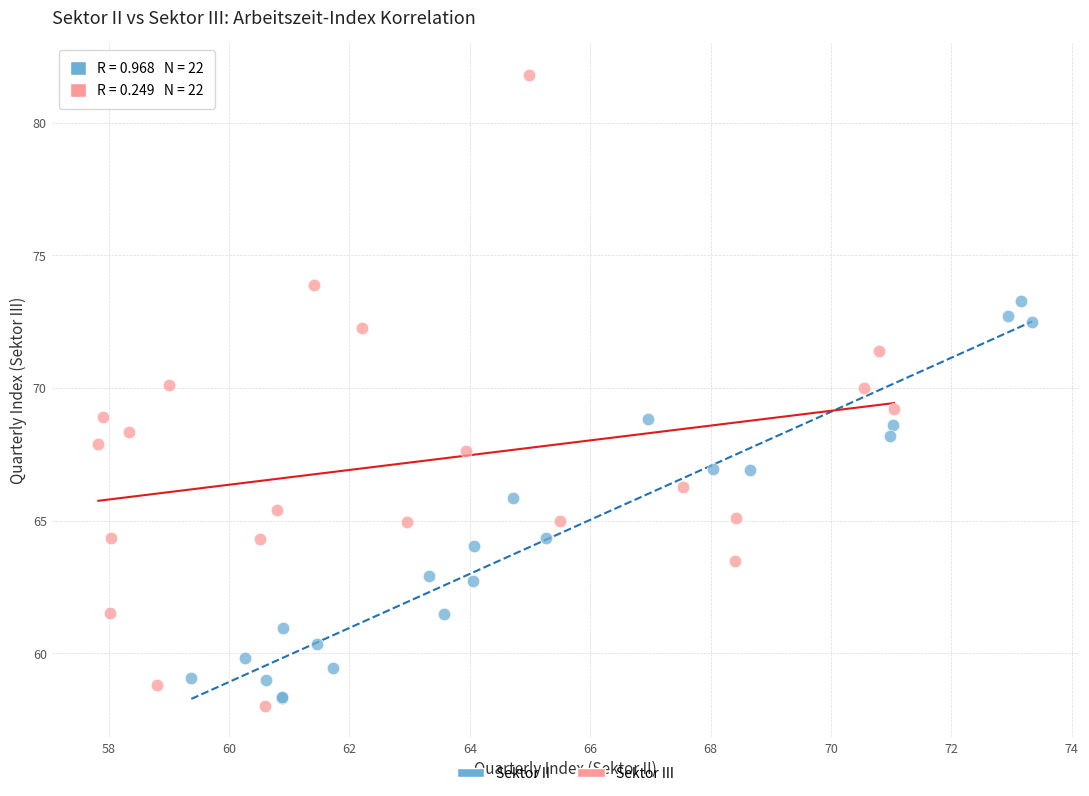

Which series has the widest spread of Y values?

Sektor III